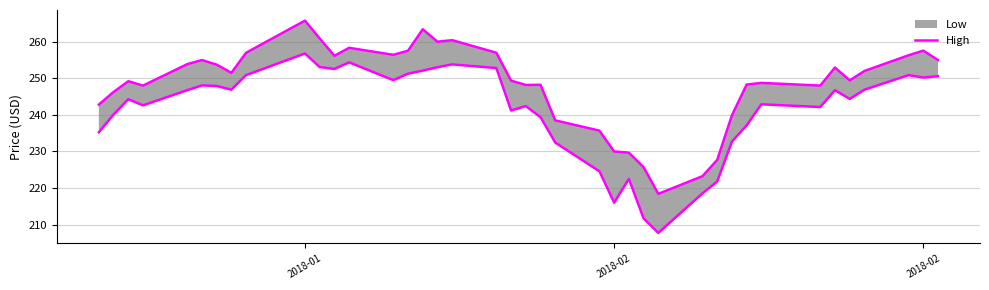

Is this an area chart (filled region under the line)?

No